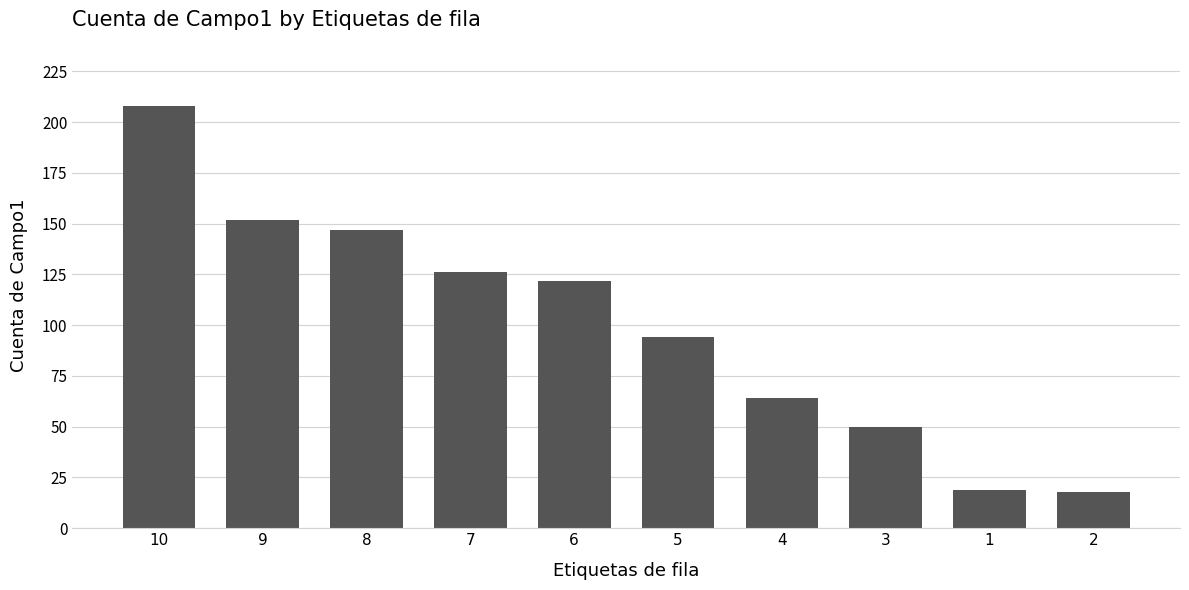

What is the label of the 9th bar from the right?

9